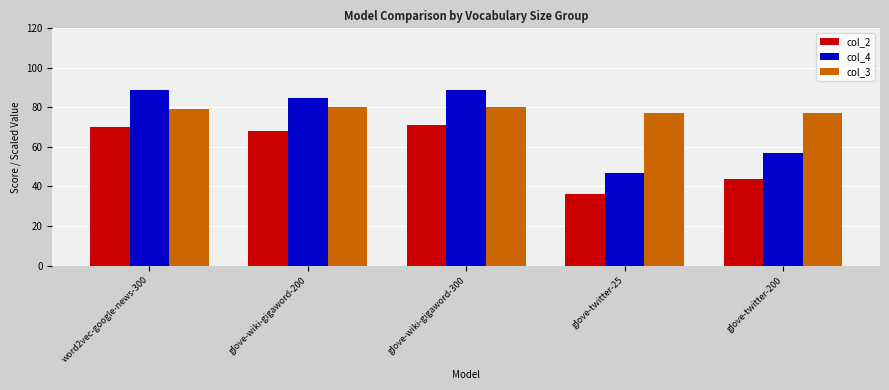

What position from the left is glove-twitter-200?

5